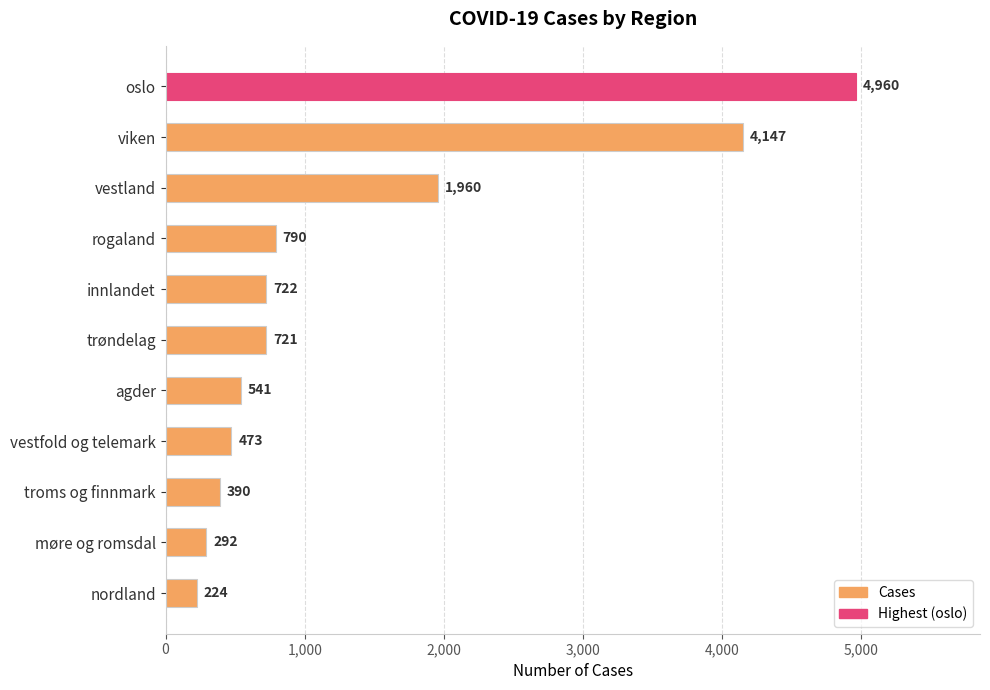

What is the change in value from trøndelag to agder?

-180